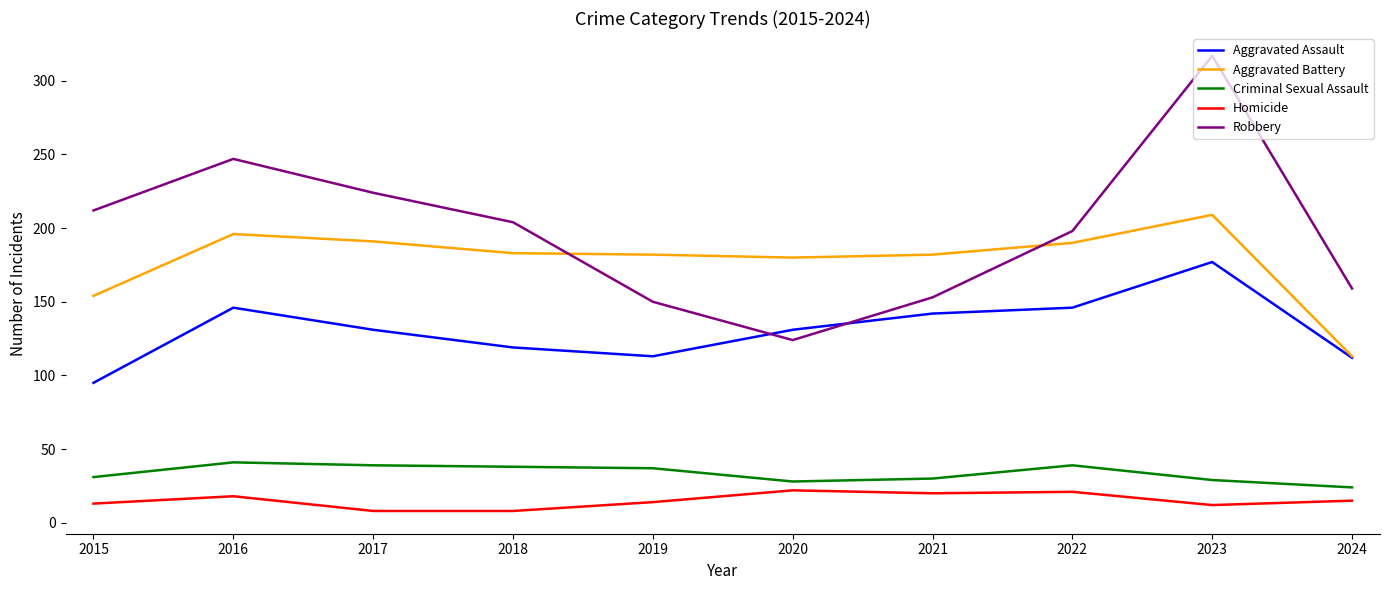

How many times do Aggravated Battery and Robbery cross each other?

2